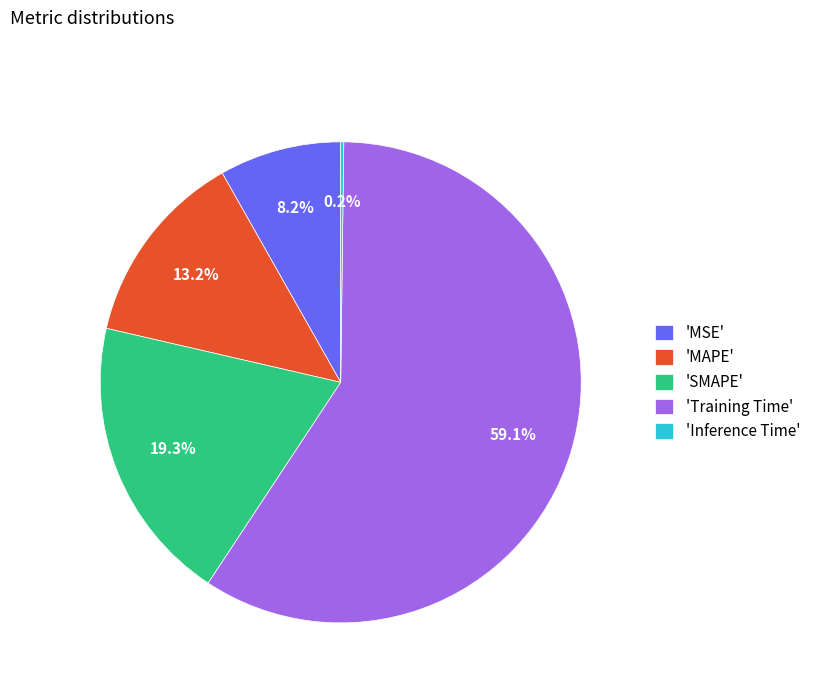

To the nearest percent, what is the difference between the largest and smallest slice percentages?

59%